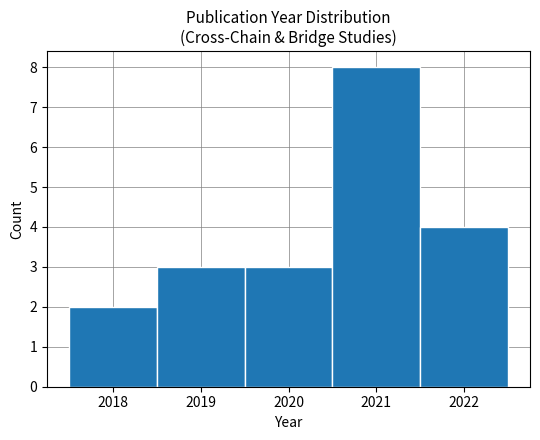

Reading left to right, transcribe this chart: for each bar, give the range it covers on the x-axis and its height. The values are not printed on the chart, so give them approximately, as read against the axis.

2017.5 to 2018.5: 2
2018.5 to 2019.5: 3
2019.5 to 2020.5: 3
2020.5 to 2021.5: 8
2021.5 to 2022.5: 4